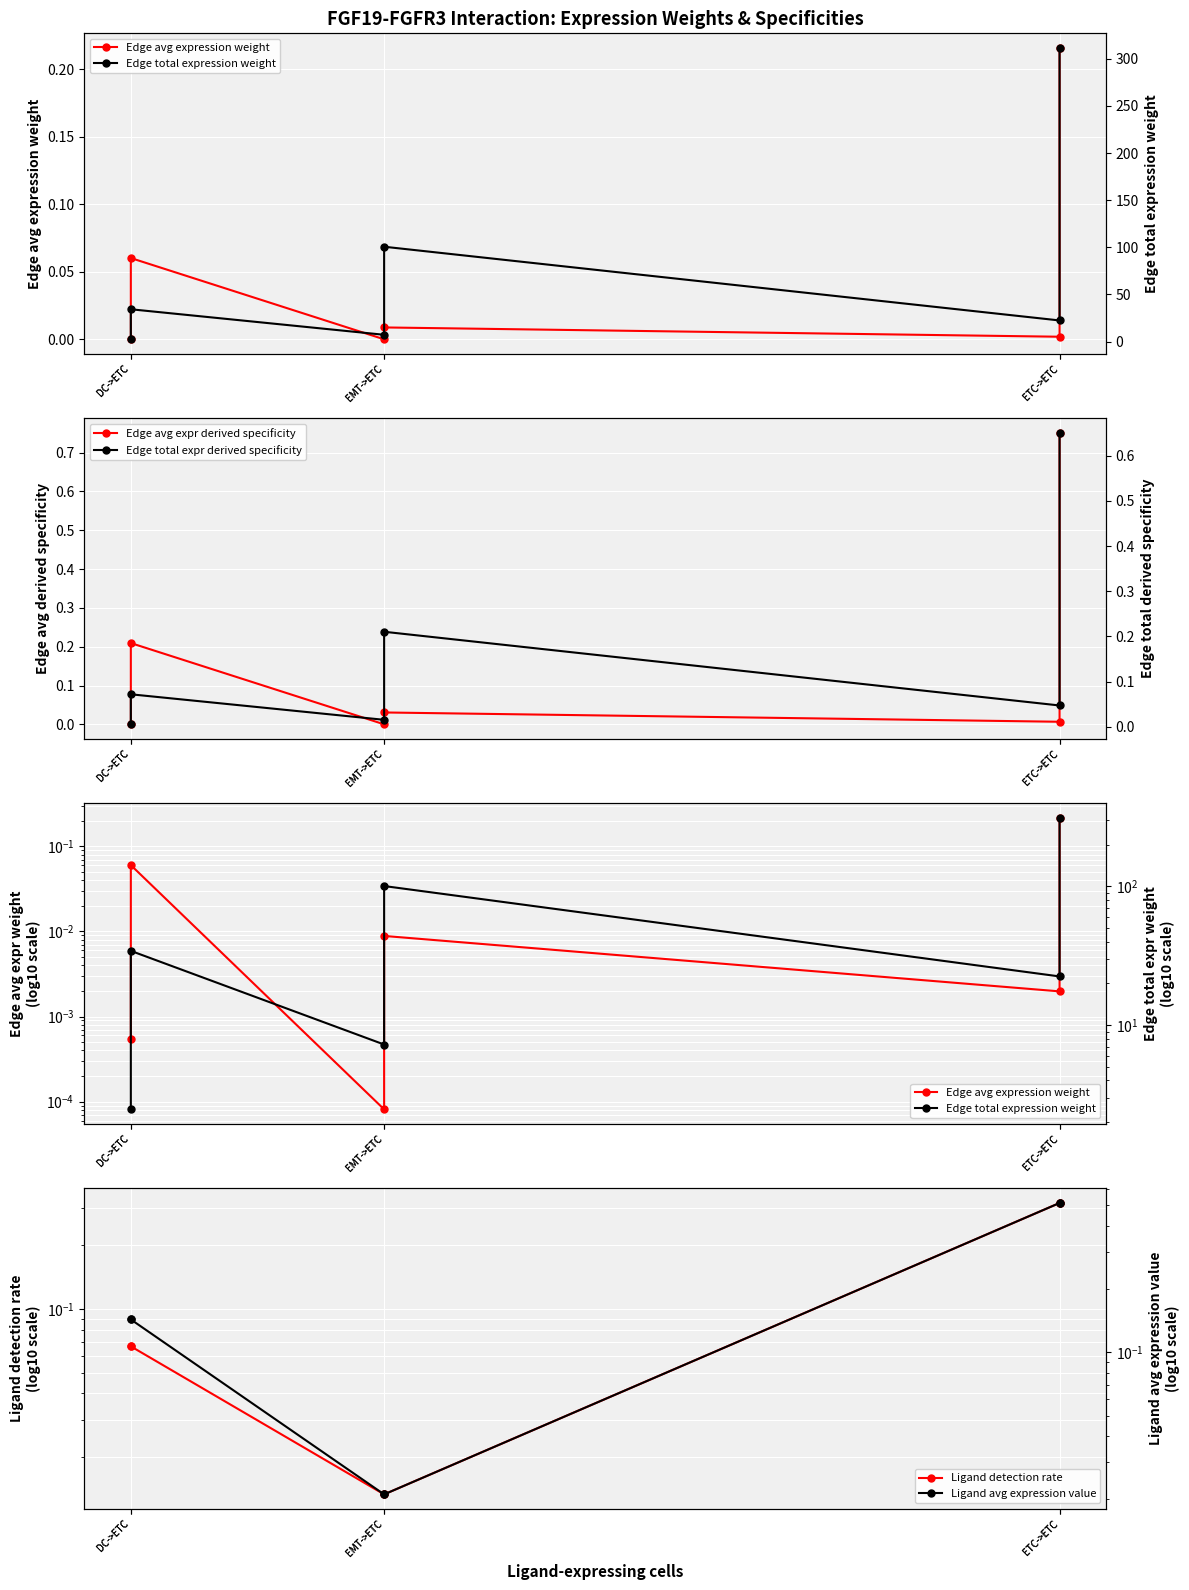

What is the difference between the Edge total expression weight values at ETC->ETC and EMT->ETC?

304.4